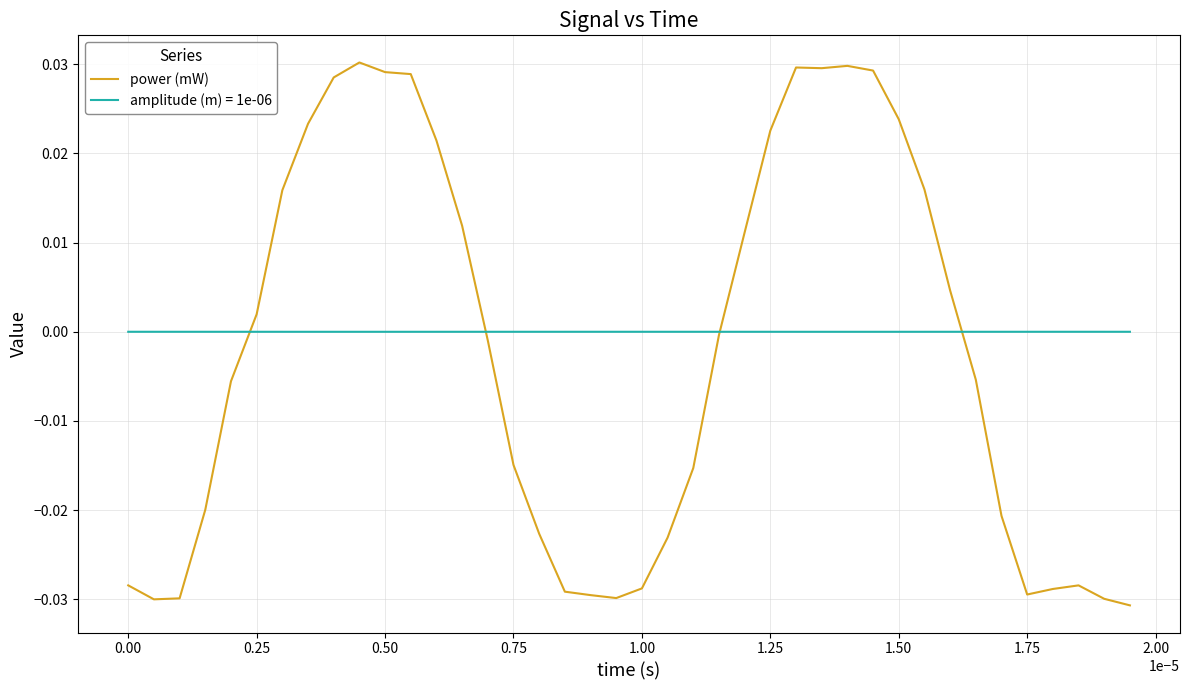

Which series has the largest range (max minus min)?

power (mW)